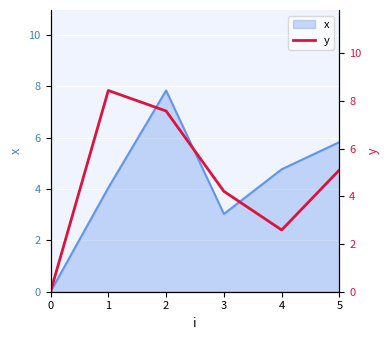

The x series shows 6.6 at 4. True or false?

False